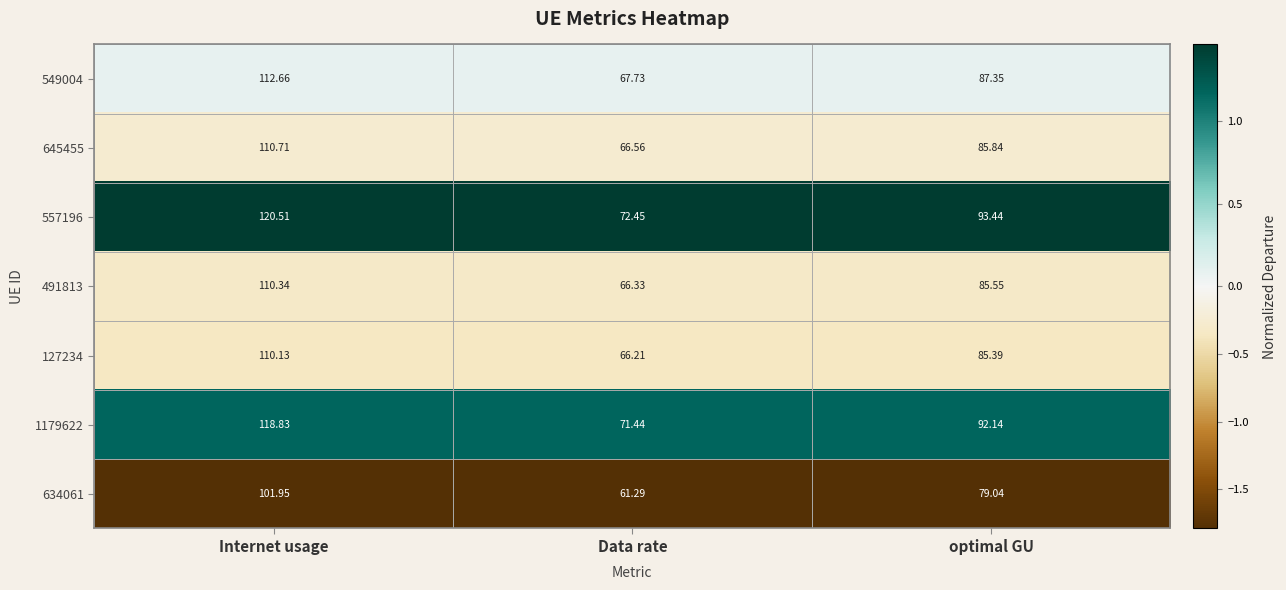

Which category has the lowest value in the 1179622 series?

Data rate